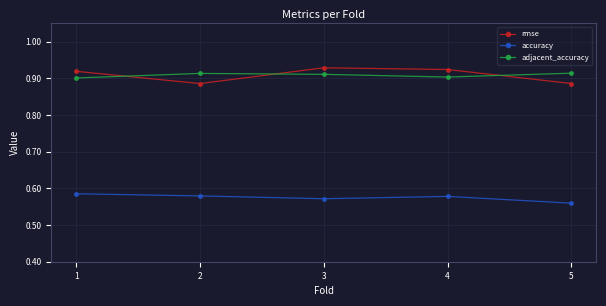

At how many categories does at least one series exceed 0?

5